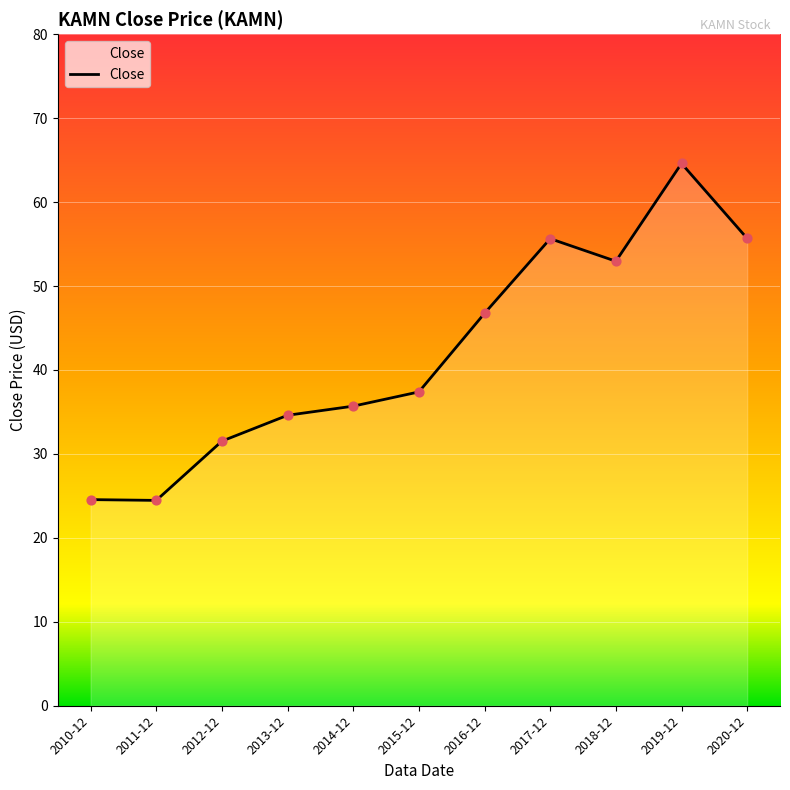

Approximately how many times larger is the value at 2020-12 compared to 2014-12?

1.6